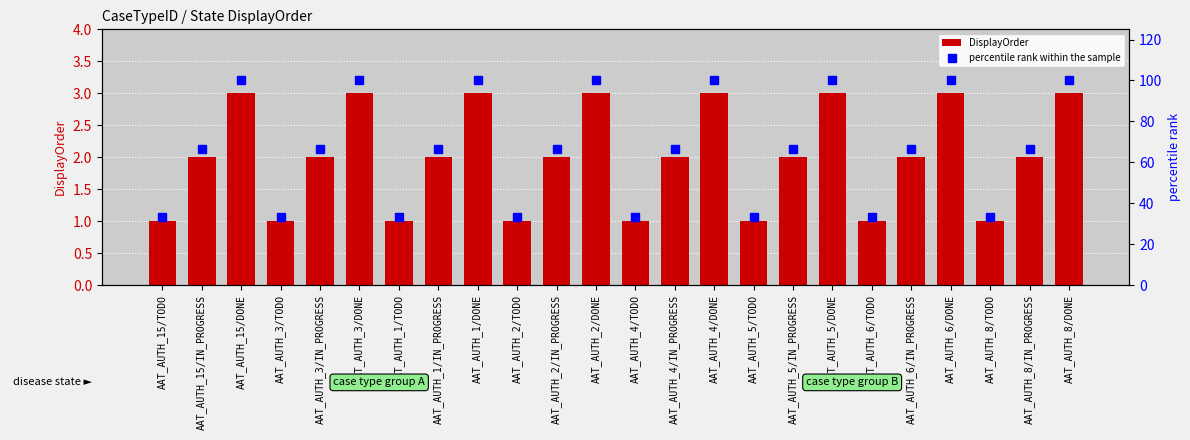

Read the percentile rank within the sample value at AAT_AUTH_4/TODO.

33.3